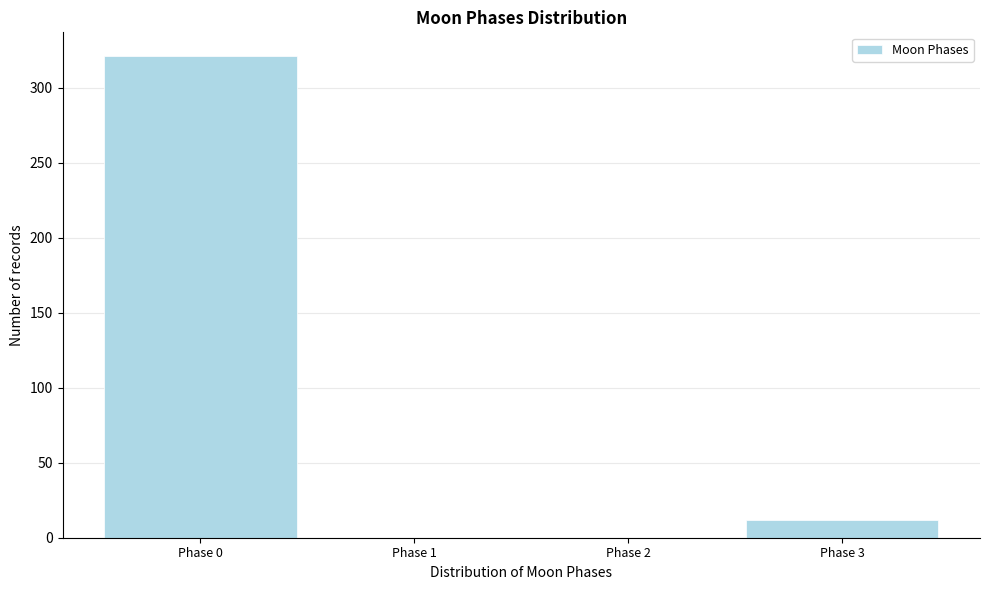

Reading left to right, transcribe all the data shown in this chart.

Phase 0=321	Phase 1=0	Phase 2=0	Phase 3=12